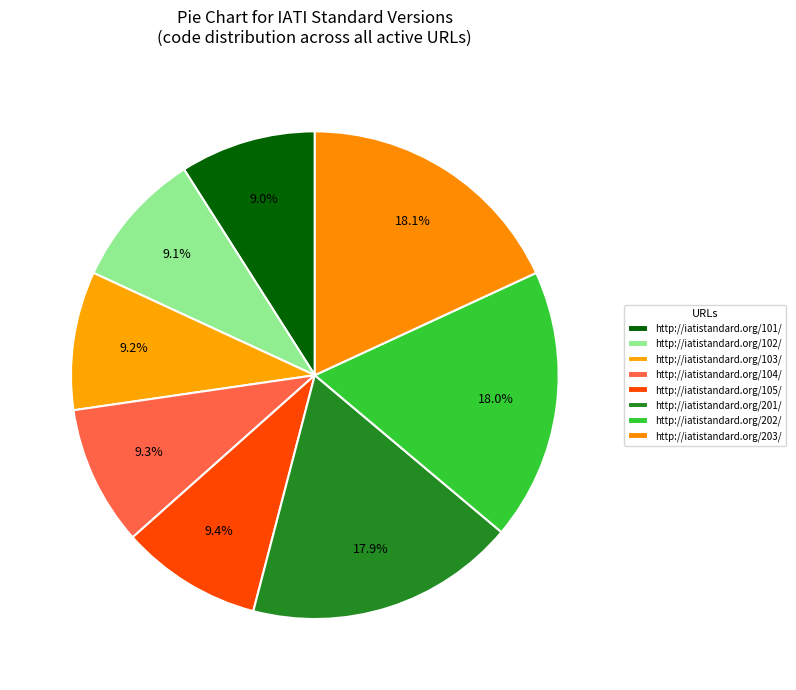

Count the number of slices in the pie.

8